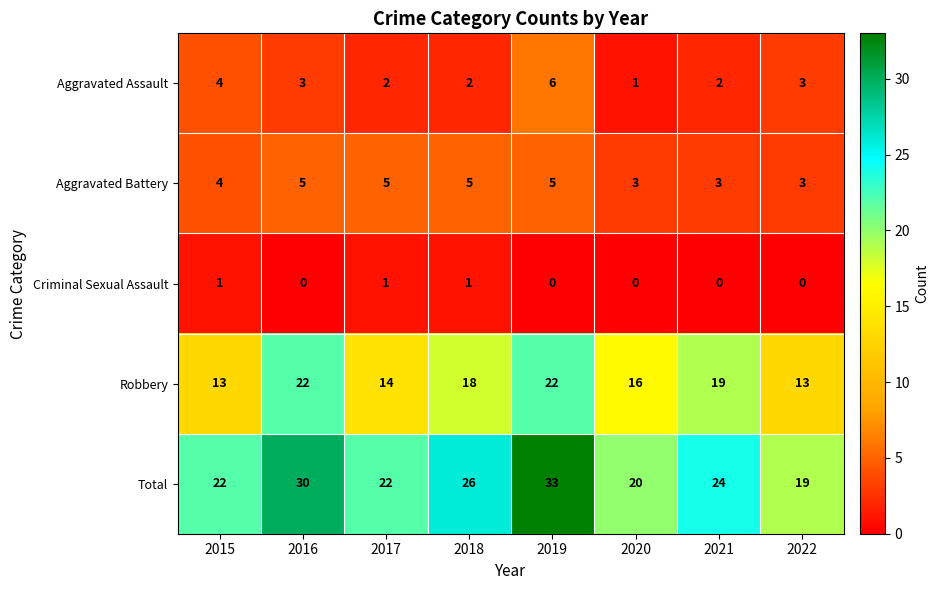

At which label is Total closest to 26?

2018